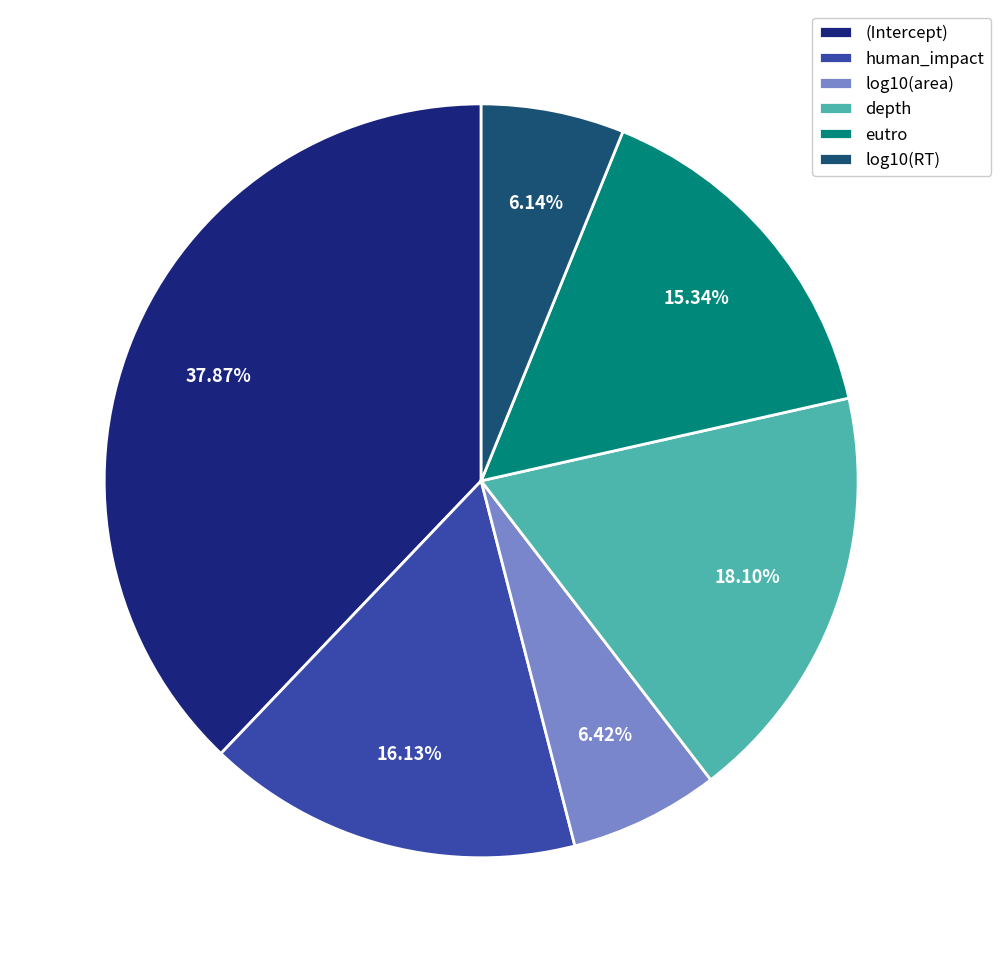

Is there any slice that represents more than half of the pie?

No